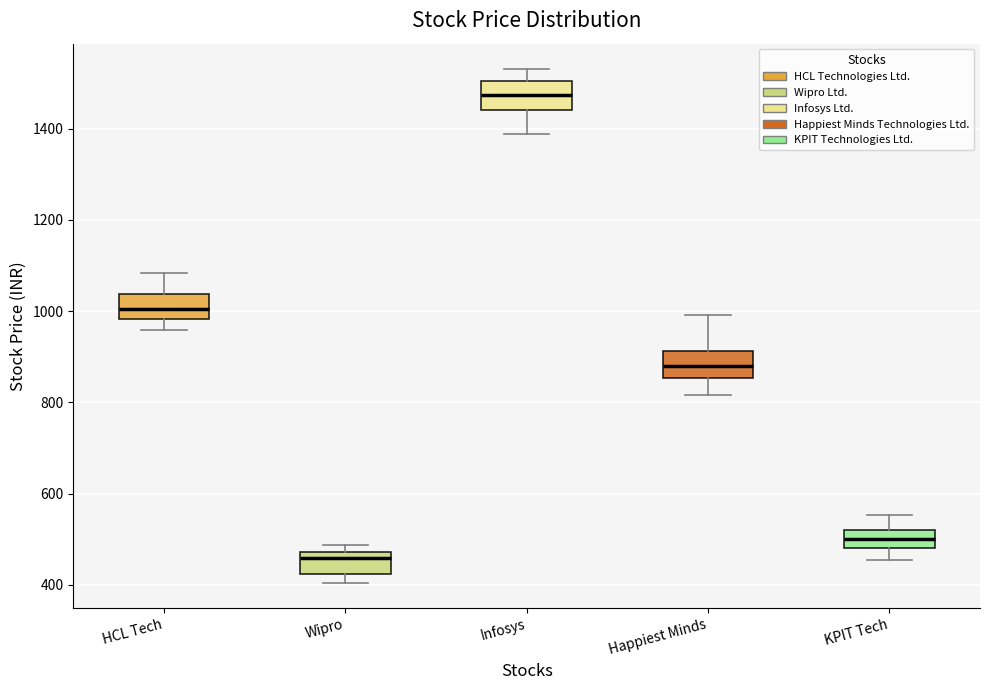

Where is the lower edge of the box for Wipro on the y-axis? The values are not printed on the chart, so give them approximately, as read against the axis.

420